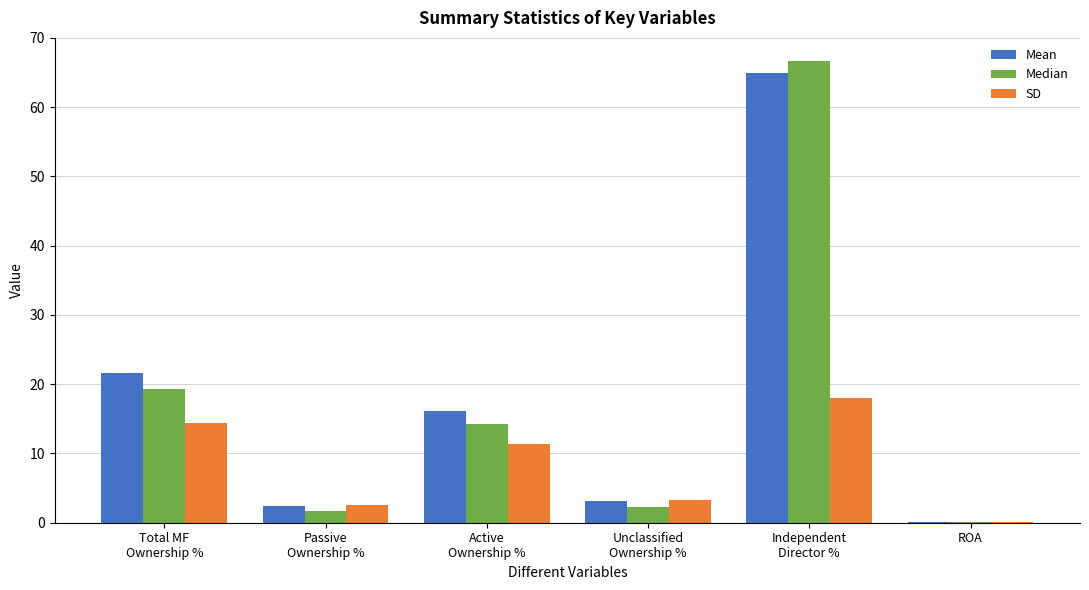

What are all the series names shown in the legend?

Mean, Median, SD